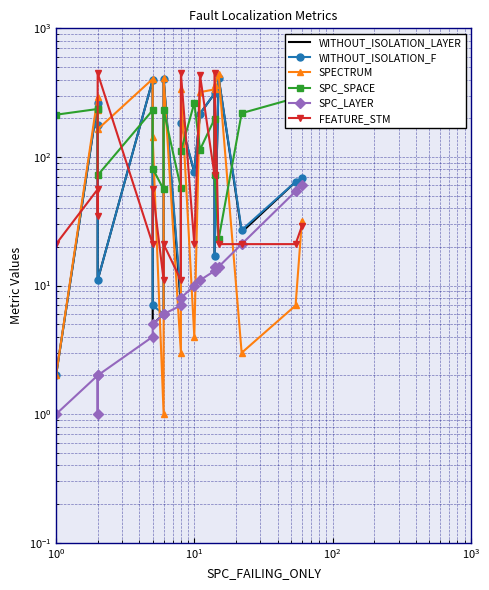

Reading left to right, what are all the values shown in this chart?

WITHOUT_ISOLATION_LAYER: 2	265	176	11	397	5	6	407	7	184	76	217	311	17	412	26	64	66
WITHOUT_ISOLATION_F: 2	265	177	11	398	7	6	407	8	184	77	217	312	17	413	27	64	68
SPECTRUM: 2	293	233	164	404	143	1	408	3	340	4	319	335	364	439	3	7	32
SPC_SPACE: 213	236	234	72	231	81	56	231	57	111	263	114	197	72	23	219	287	224
SPC_LAYER: 1	2	1	2	4	5	6	6	7	8	10	11	13	14	14	21	54	60
FEATURE_STM: 21	56	35	448	21	56	11	21	11	448	21	432	72	448	21	21	21	29